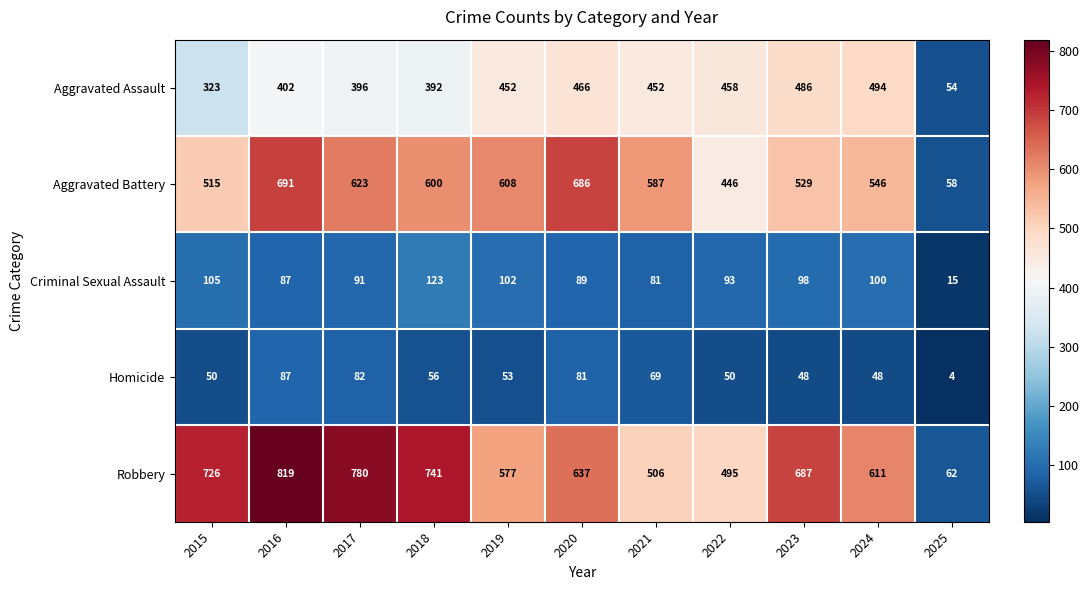

What is the difference between the Criminal Sexual Assault values at 2018 and 2021?

42